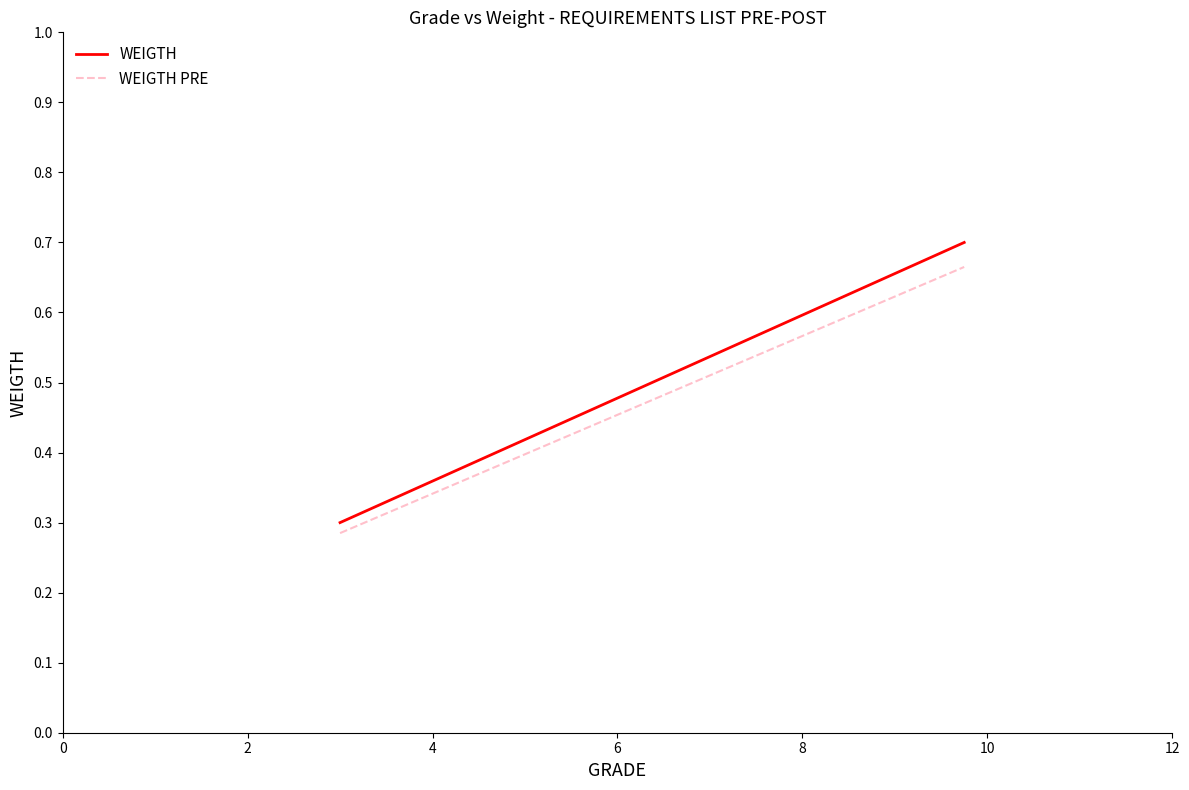

What is the sum of all WEIGTH values?

1.0